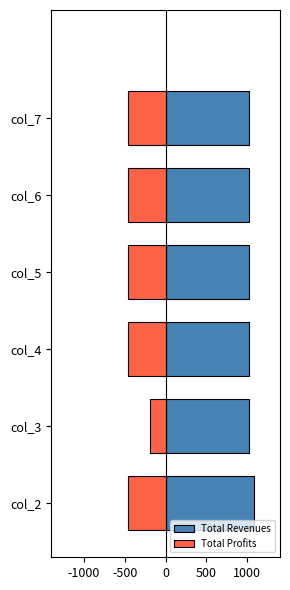

List the series in order of their peak value, highest first.

Total Revenues, Total Profits